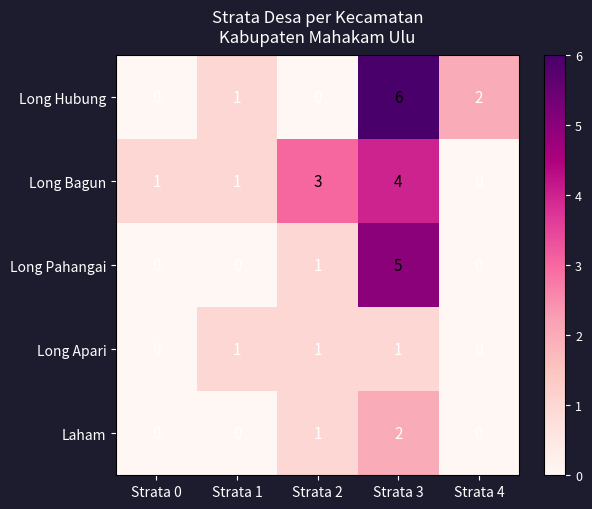

How many distinct data groups are displayed?

5